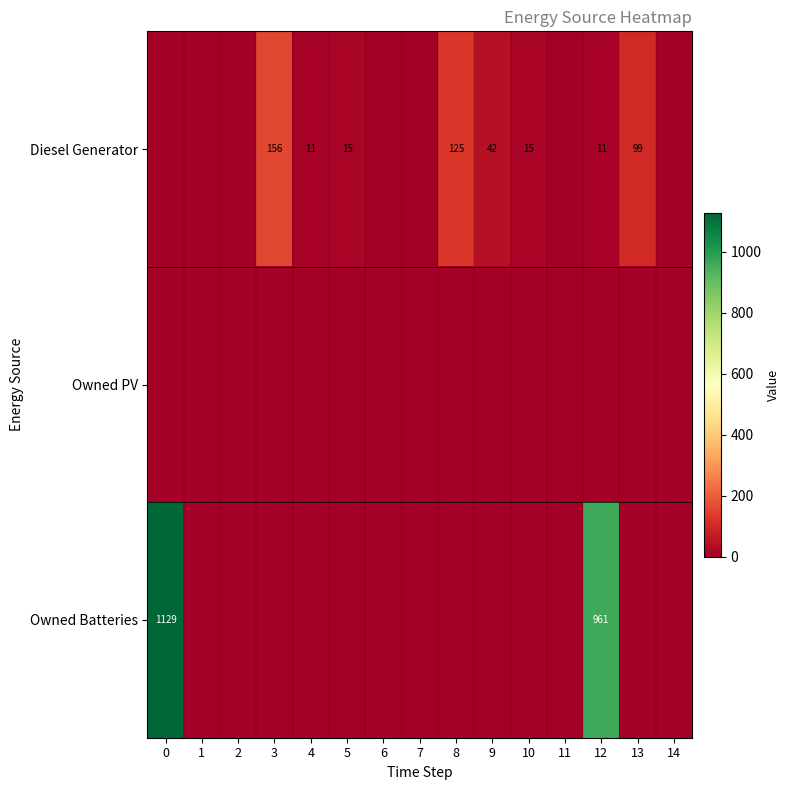

What is the sum of the Diesel Generator values at 9 and 3?

198